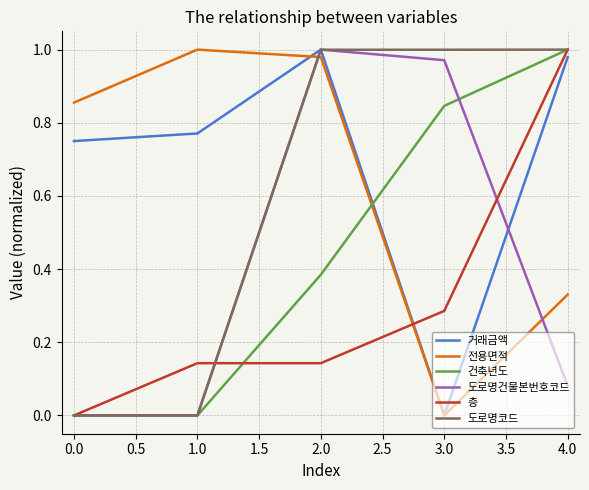

Between 1.0 and 2.0, which series saw the biggest shift?

도로명건물본번호코드